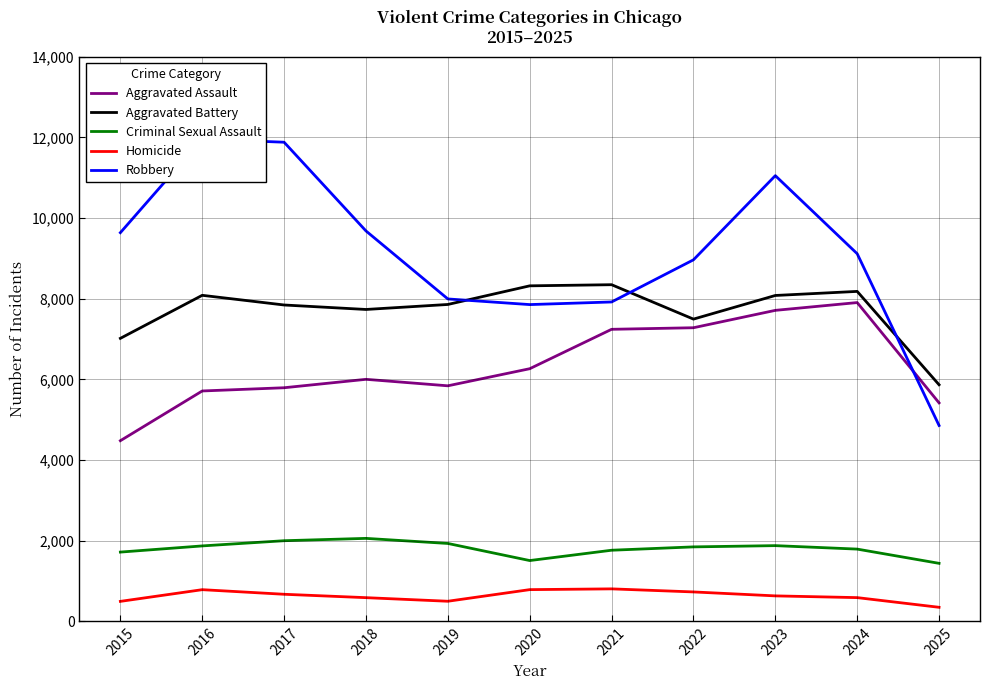

What is the difference between the maximum and minimum values in the Aggravated Assault series?

3425